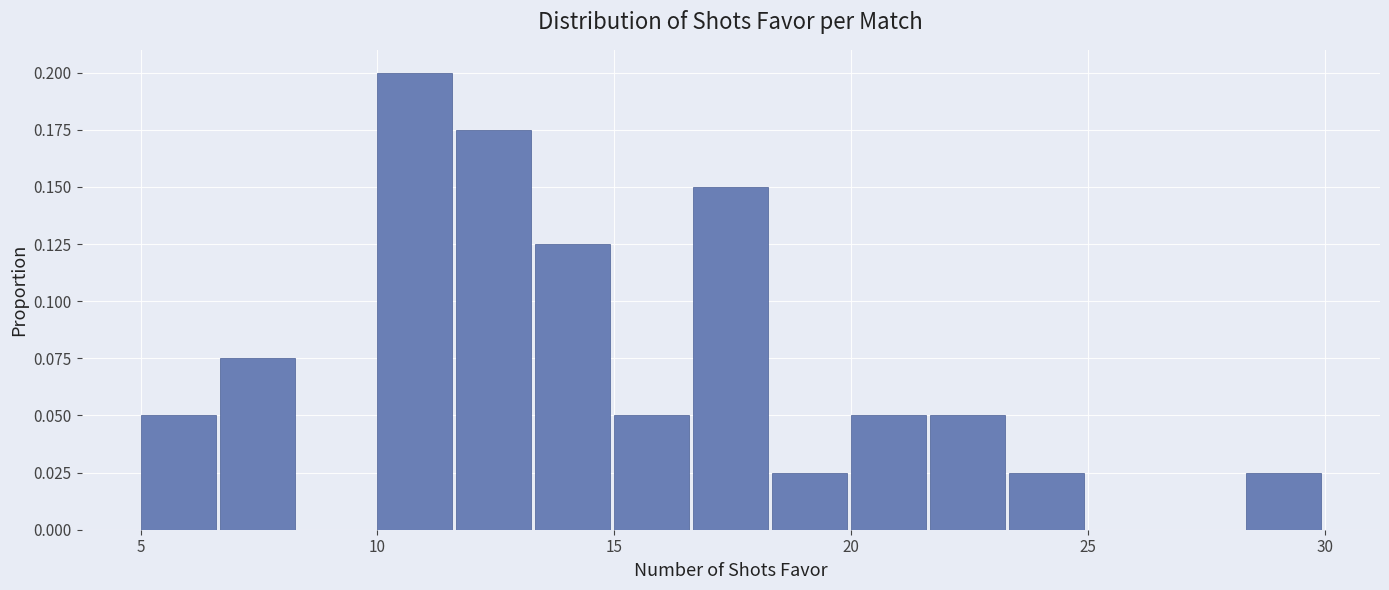

Read against the x-axis, roughly where is the centre of the tallest bar?

11.0